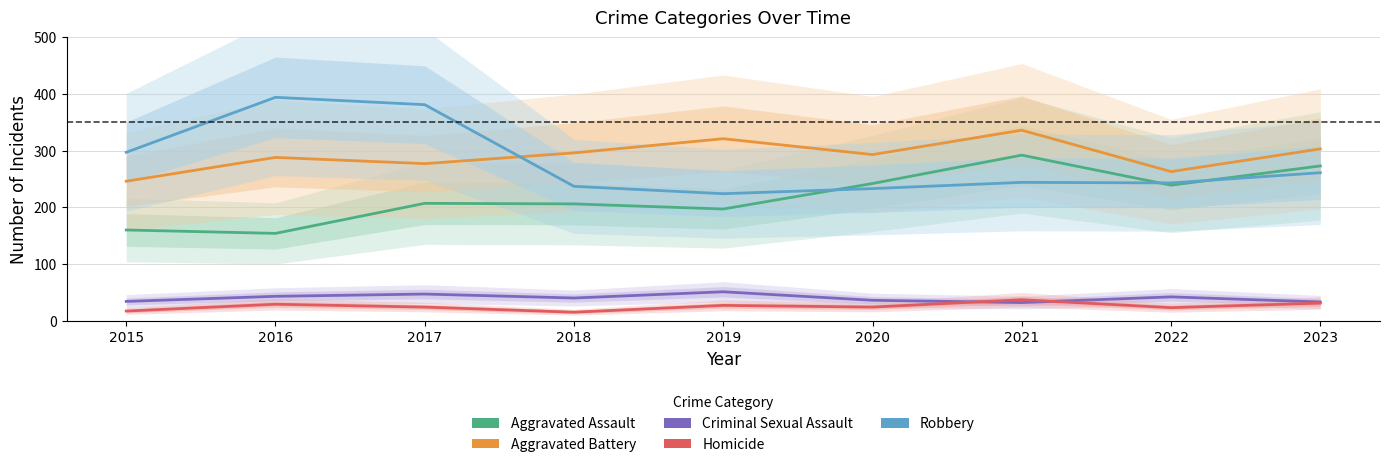

Count the number of data series in this chart.

5